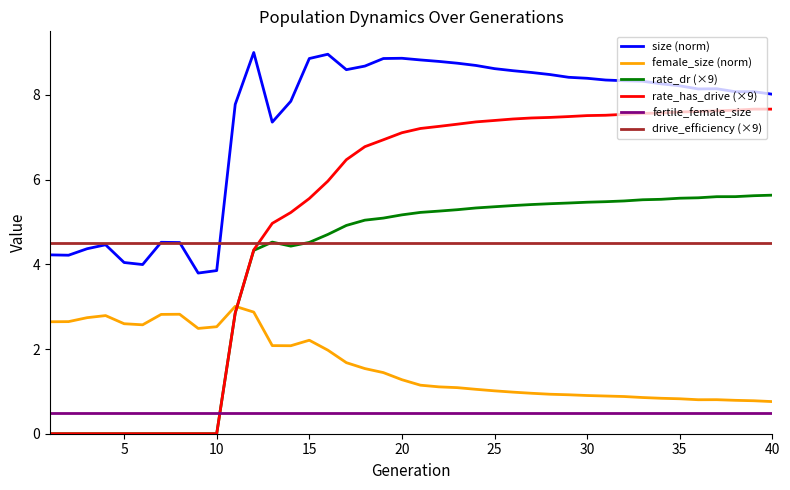

What is the maximum value for female_size (norm)?

3.0